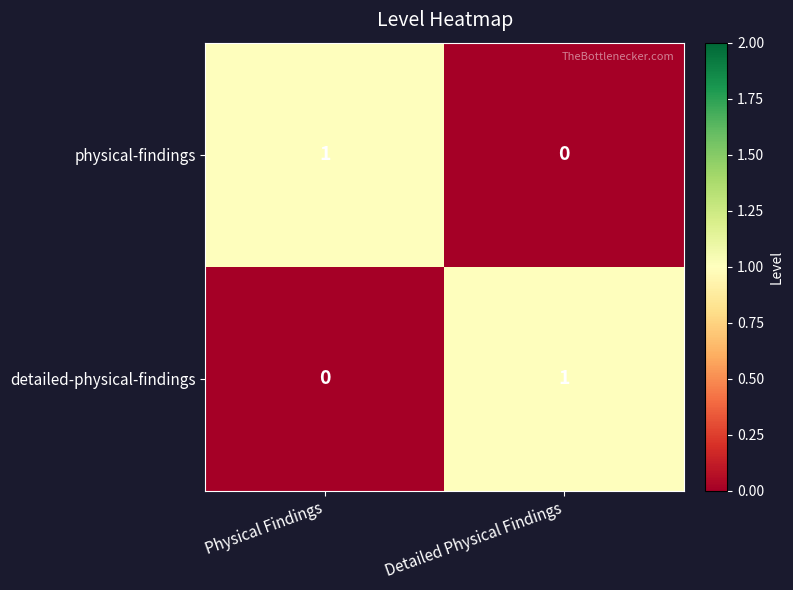

Is it true that detailed-physical-findings equals 1 at Detailed Physical Findings?

True